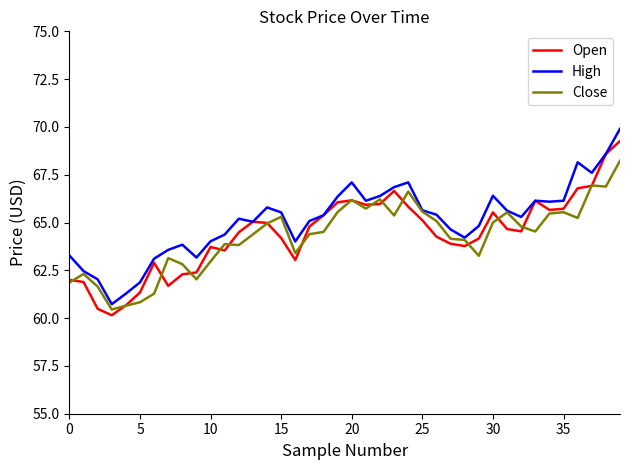

What is the greatest value displayed?

69.9